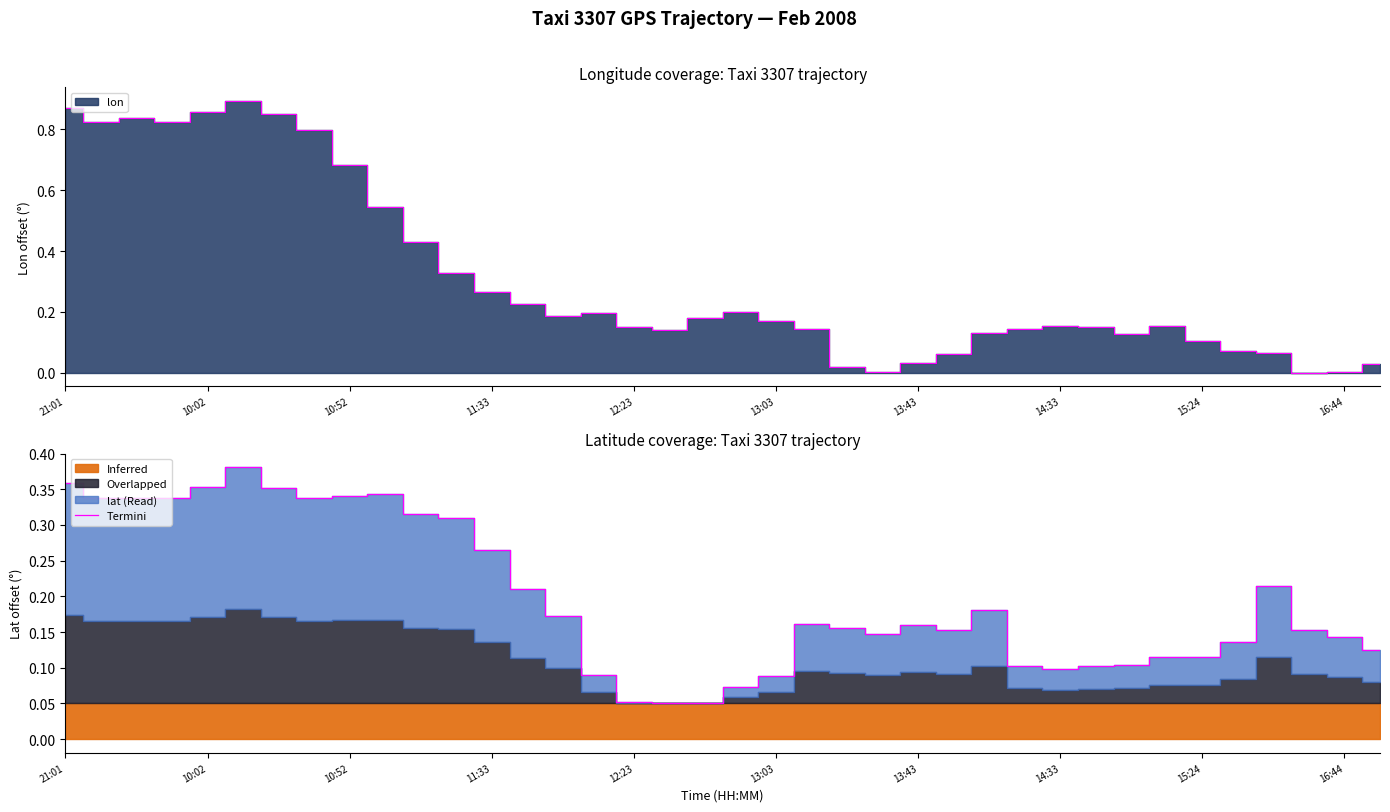

How many interior local peaks (higher than both neighbors) does the data have?

7